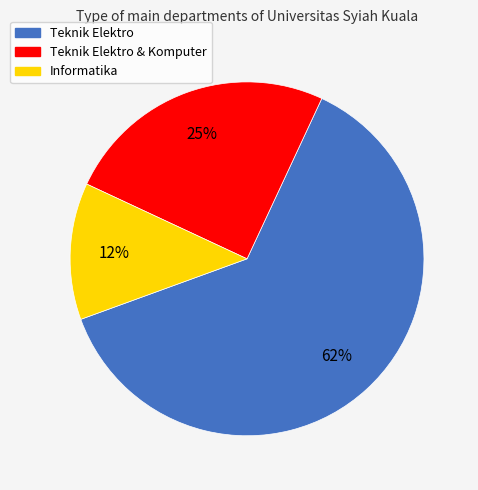

Does any single category account for the majority?

Yes